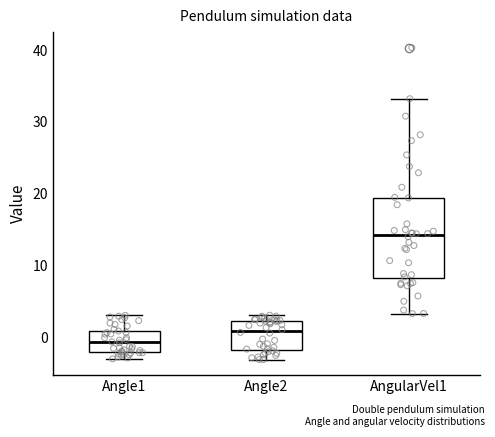

Comparing the boxes themselves (not the whiskers), which one is the tallest?

AngularVel1